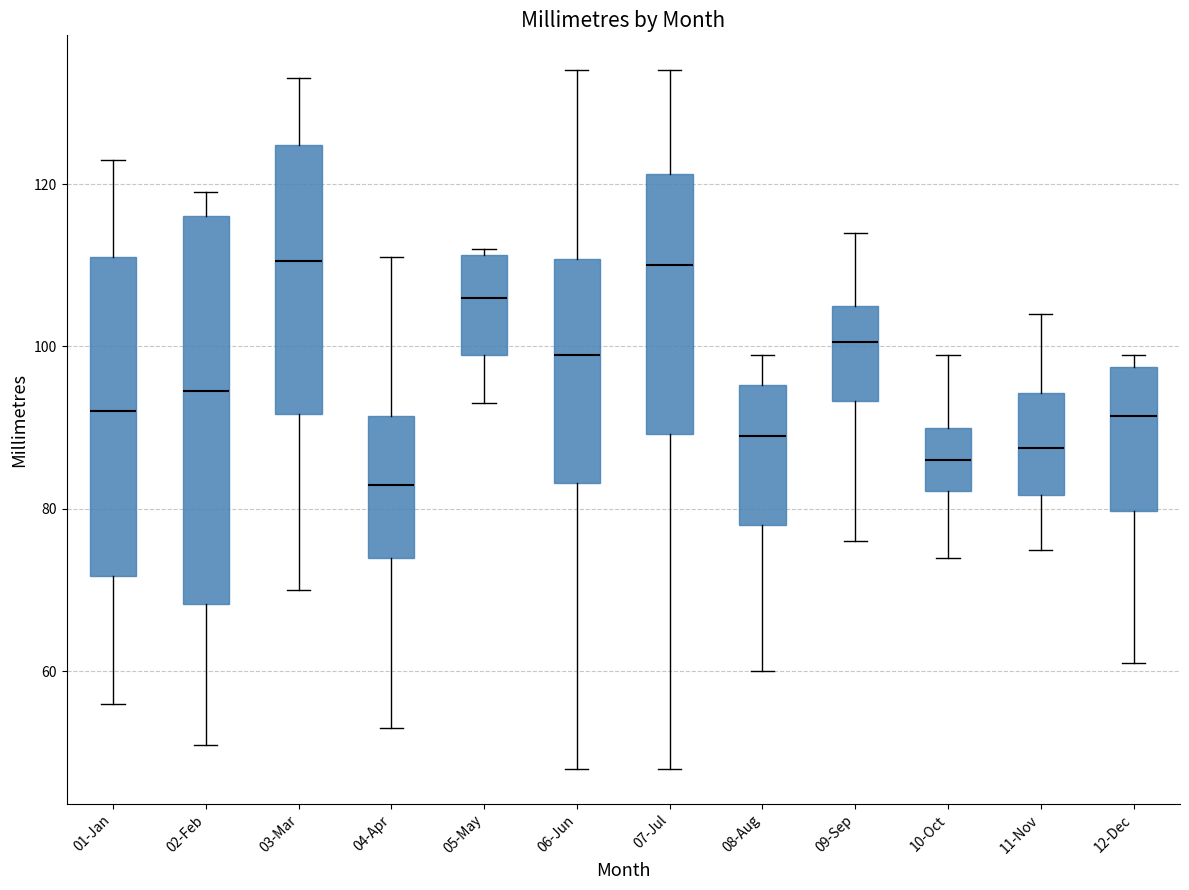

Where is the upper edge of the box for 01-Jan on the y-axis? The values are not printed on the chart, so give them approximately, as read against the axis.

112